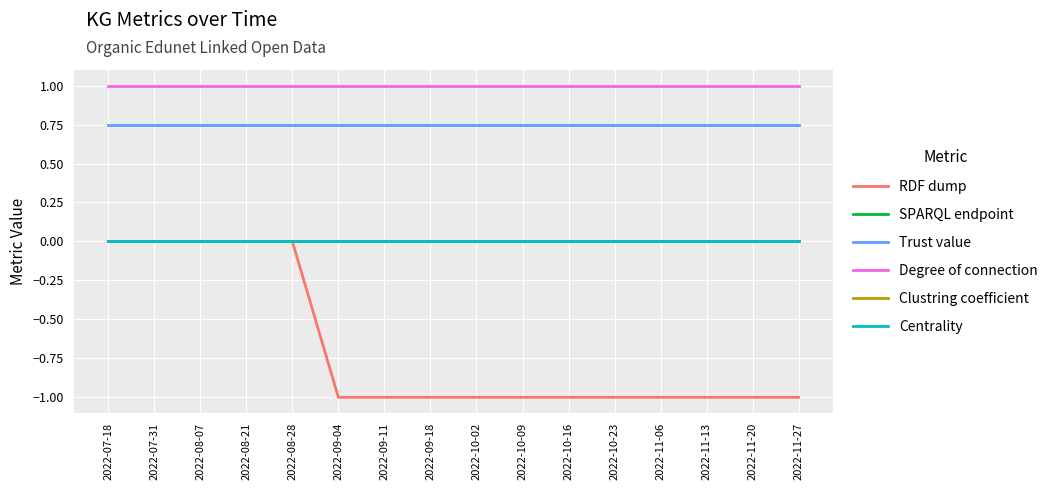

What position from the left is 2022-10-16?

11